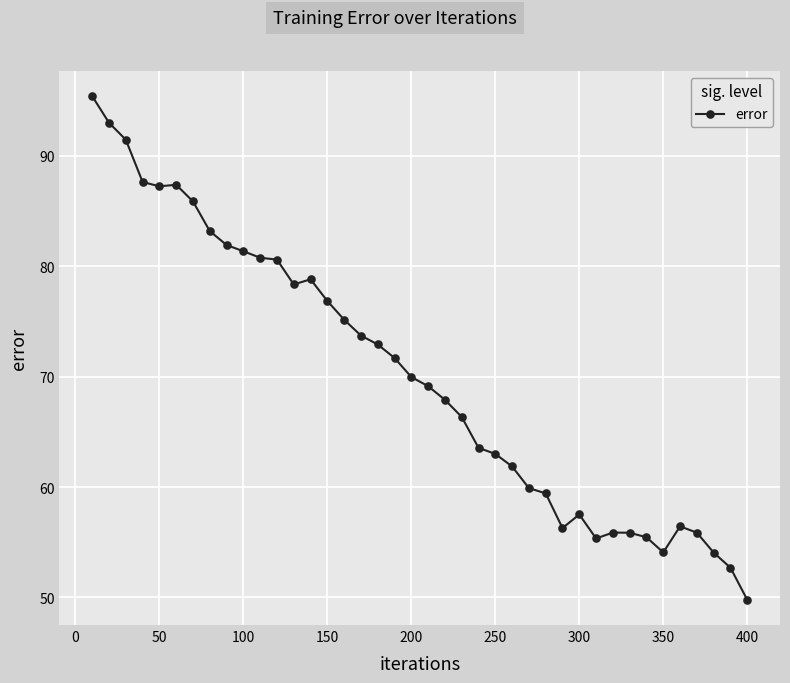

What is the sum of all values?

2803.8